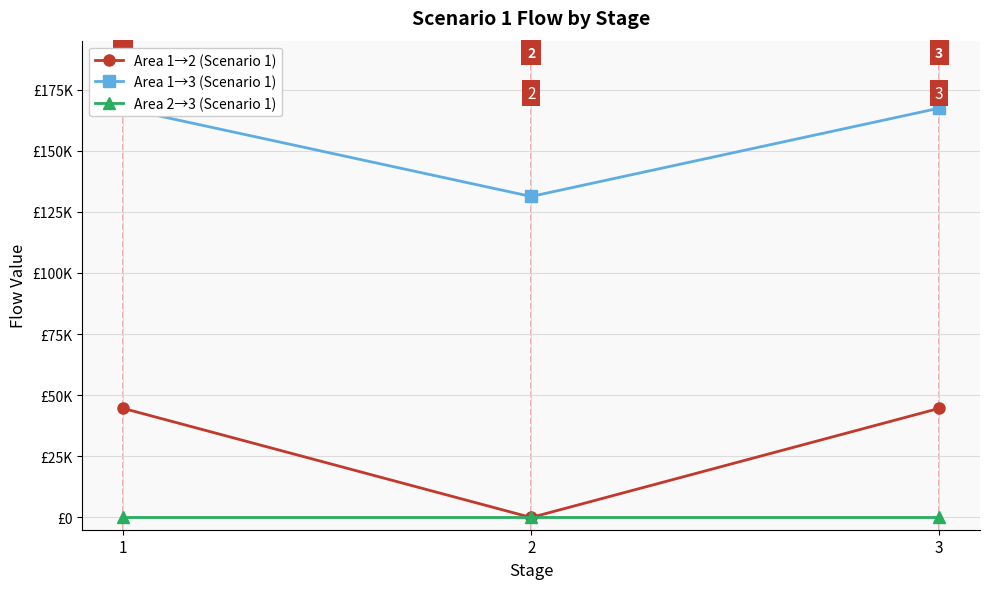

How many data points in Area 1→3 (Scenario 1) are above 167401?

2